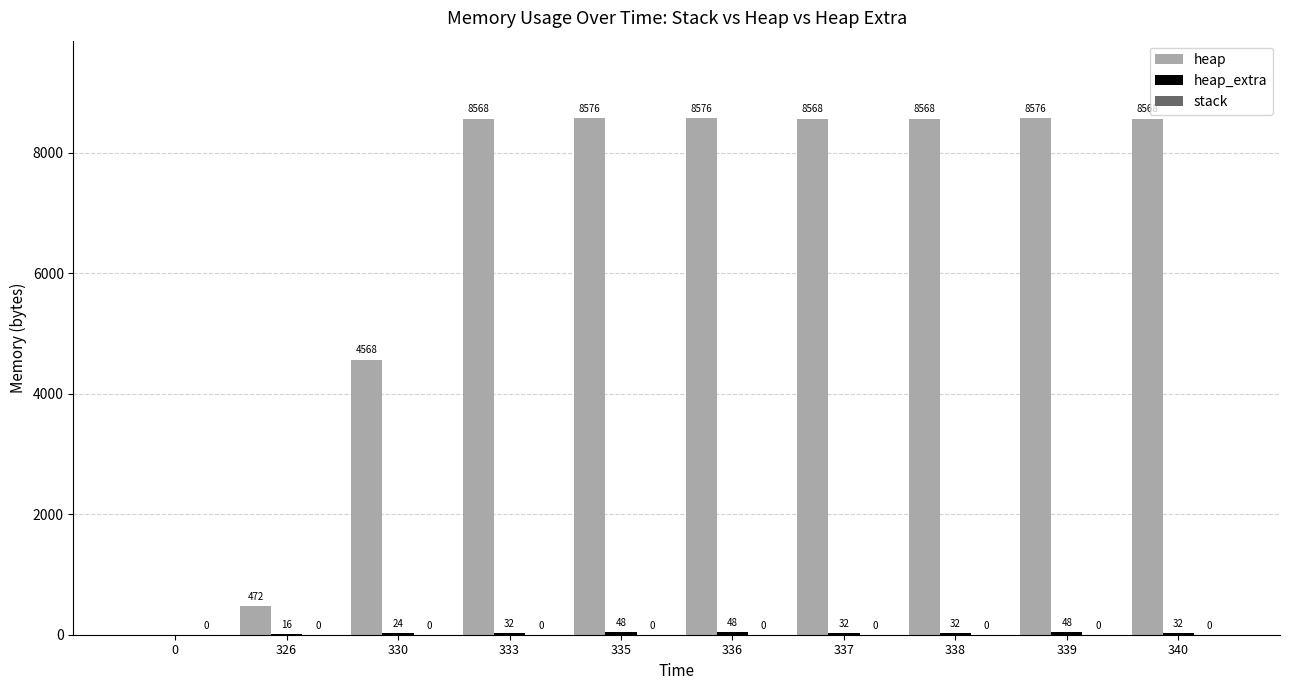

What value does the heap series have at 333, to the nearest 100?

8600